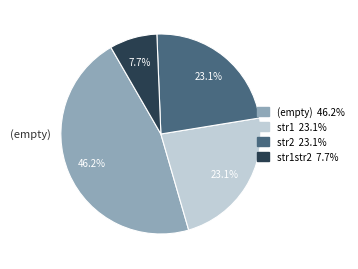

Does any single category account for the majority?

No